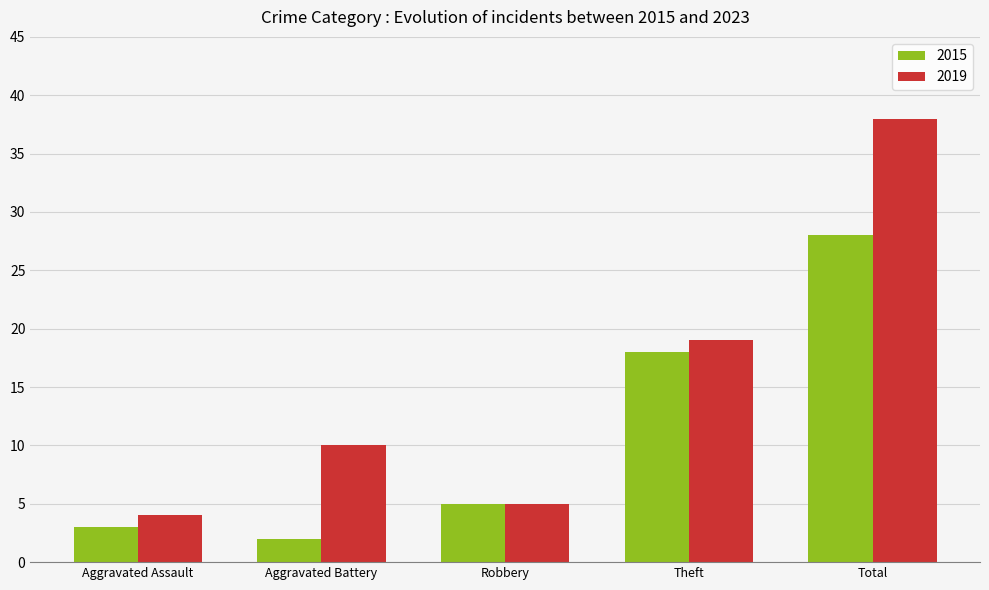

Which series has the widest spread of values?

2019